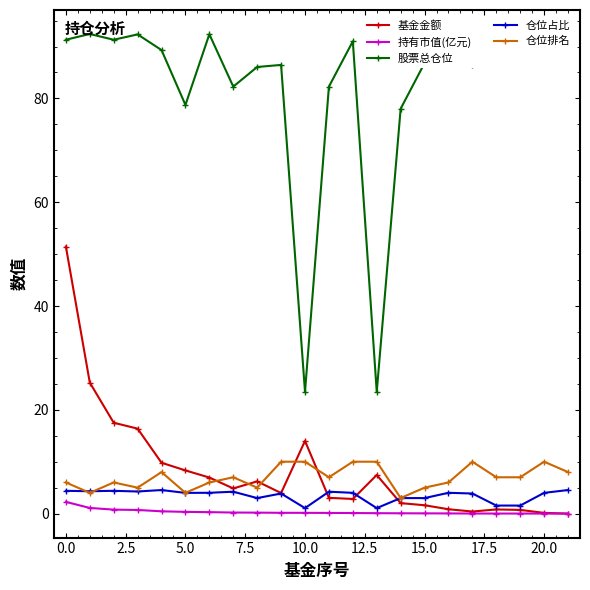

Which series has the largest total across all categories?

股票总仓位